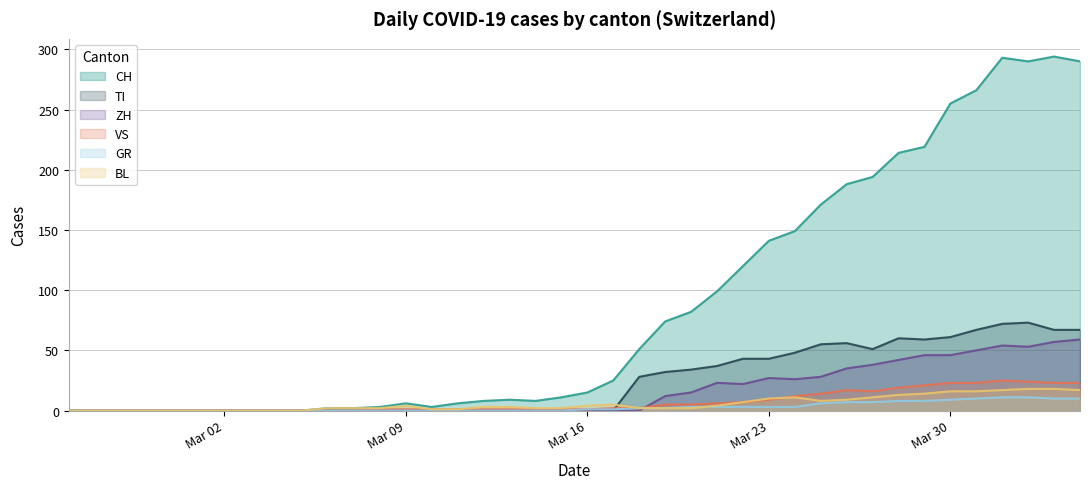

Reading left to right, what are all the values shown in this chart?

CH: 0	0	0	0	0	0	0	0	0	0	2	2	3	6	3	6	8	9	8	11	15	25	51	74	82	99	120	141	149	171	188	194	214	219	255	266	293	290	294	290
GR: 0	0	0	0	0	0	0	0	0	0	0	0	0	0	0	0	0	0	0	0	1	1	2	2	3	3	3	3	3	6	7	7	8	8	9	10	11	11	10	10
VS: 0	0	0	0	0	0	0	0	0	0	0	0	1	1	1	1	1	1	1	1	1	2	2	5	5	6	7	9	12	14	17	16	19	21	23	23	25	24	23	23
TI: 0	0	0	0	0	0	0	0	0	0	0	0	0	0	0	0	0	0	0	0	0	0	28	32	34	37	43	43	48	55	56	51	60	59	61	67	72	73	67	67
BL: 0	0	0	0	0	0	0	0	0	0	2	2	2	4	1	1	3	3	2	2	4	5	2	2	2	4	7	10	11	8	9	11	13	14	16	16	17	18	18	17
ZH: 0	0	0	0	0	0	0	0	0	0	0	0	0	0	0	0	0	0	0	0	0	0	0	12	15	23	22	27	26	28	35	38	42	46	46	50	54	53	57	59